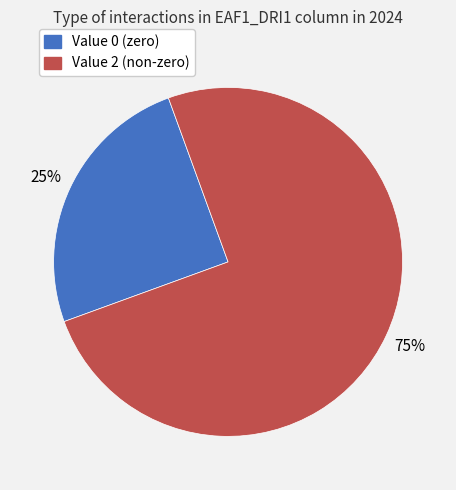

Is it true that Value 0 (zero) is 25% of the pie?

True